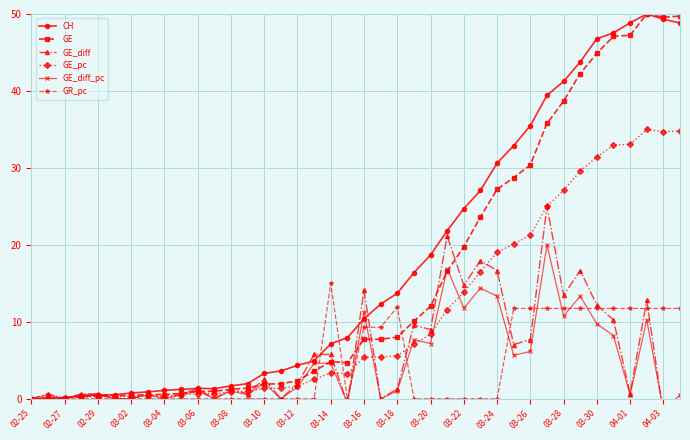

What is the greatest value displayed?

50.0